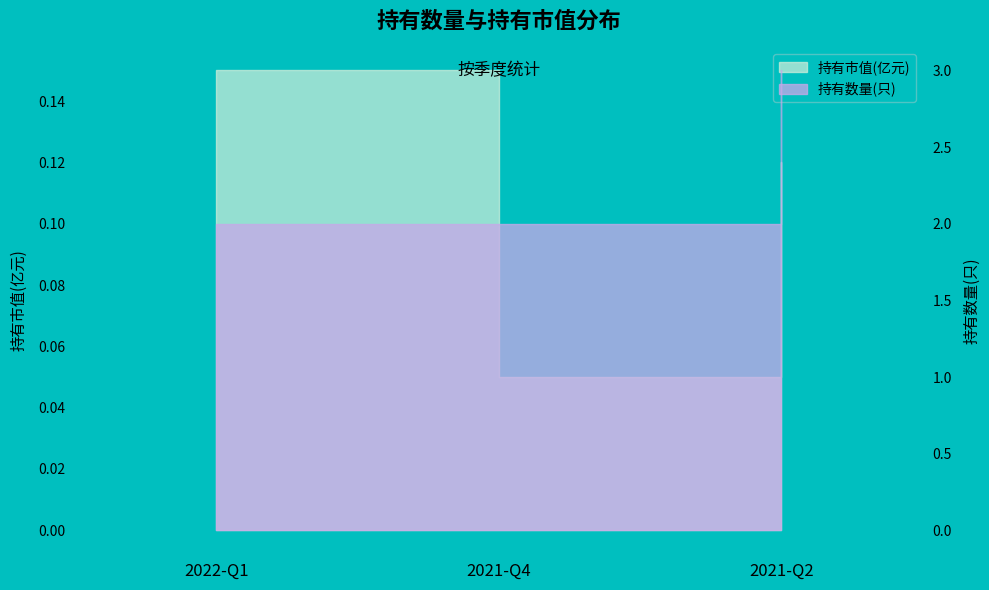

What position from the right is 2022-Q1?

3